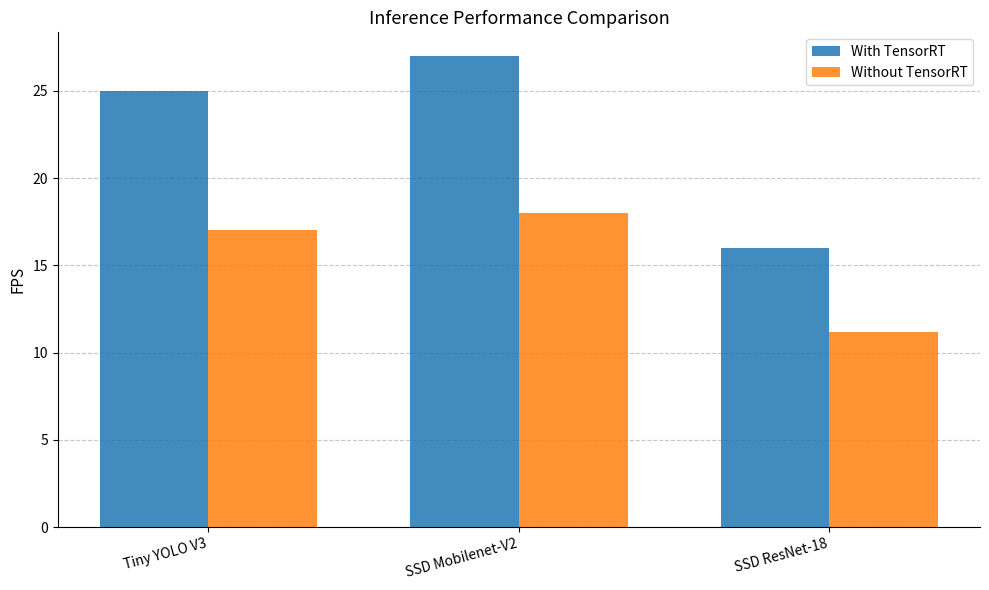

The value of Without TensorRT at SSD ResNet-18 is 7.0. True or false?

False